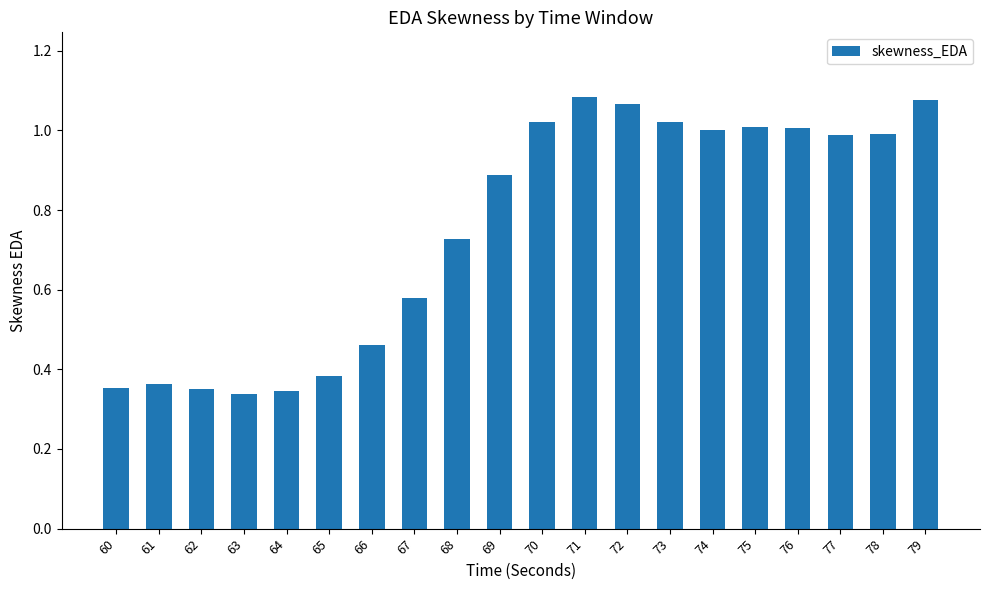

The value at 76 is 1.0. True or false?

True